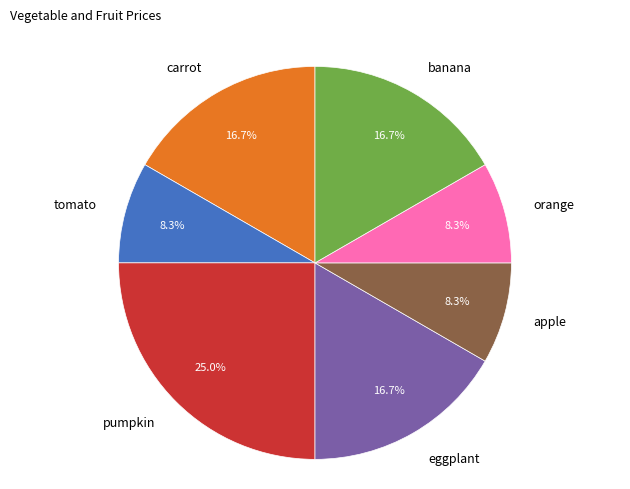

What is the ratio of the value at pumpkin to the value at carrot?

1.5